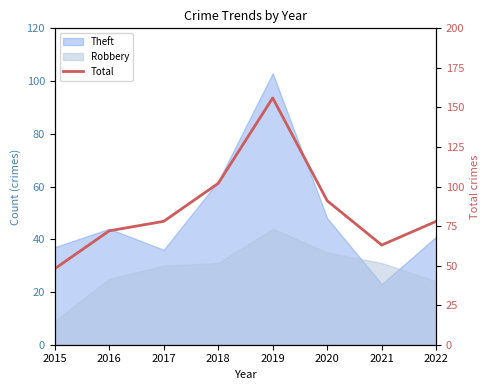

Does the chart have visible grid lines?

No